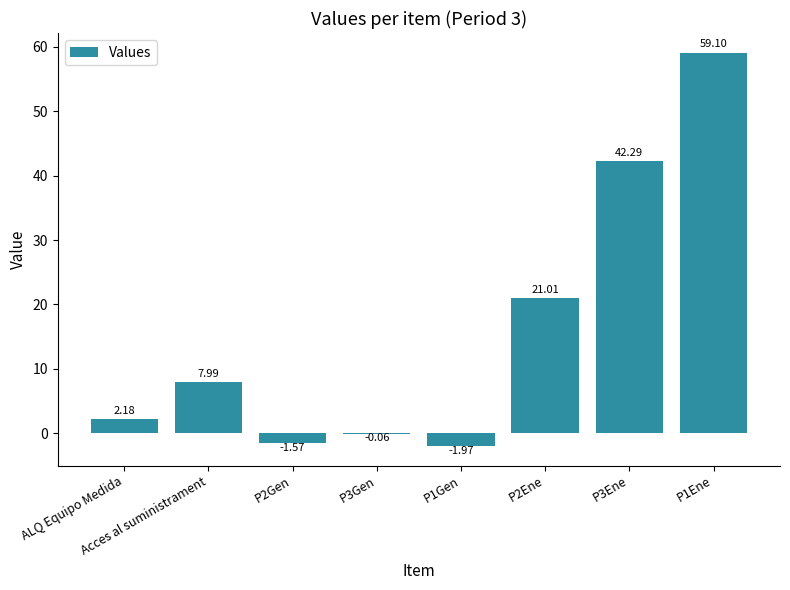

Count the number of data series in this chart.

1